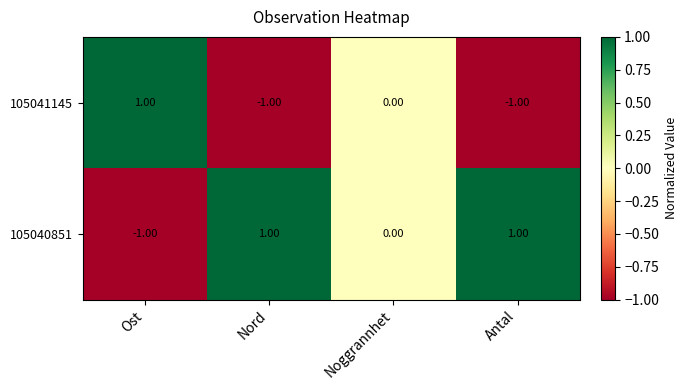

List the series in order of their overall mean, lowest first.

105041145, 105040851